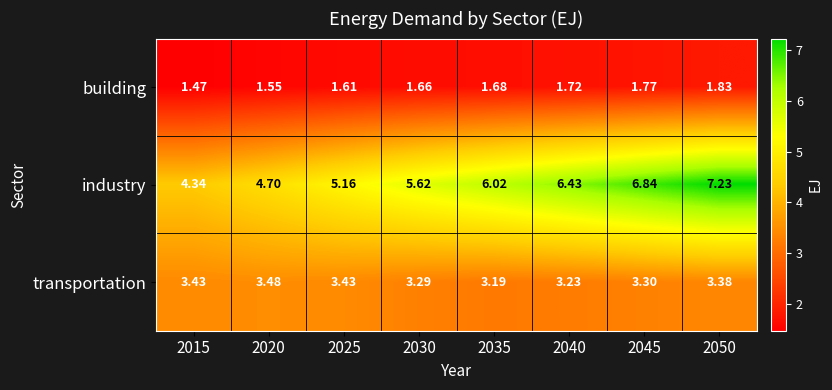

Rank the series by their maximum value, from lowest to highest.

building, transportation, industry